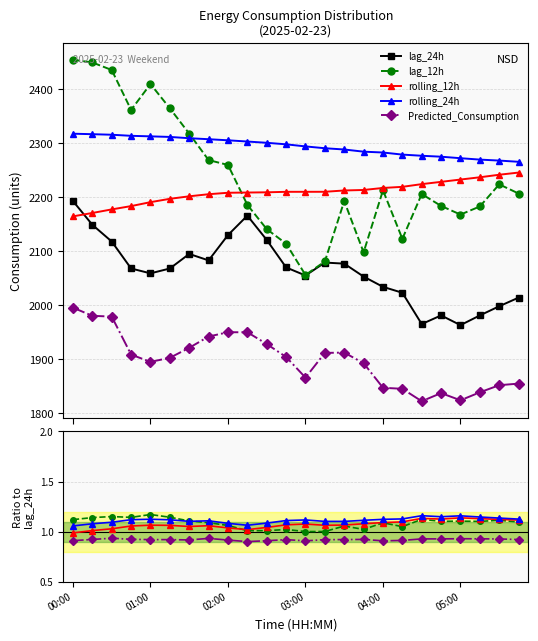

True or false: rolling_24h and rolling_12h intersect in this chart.

False